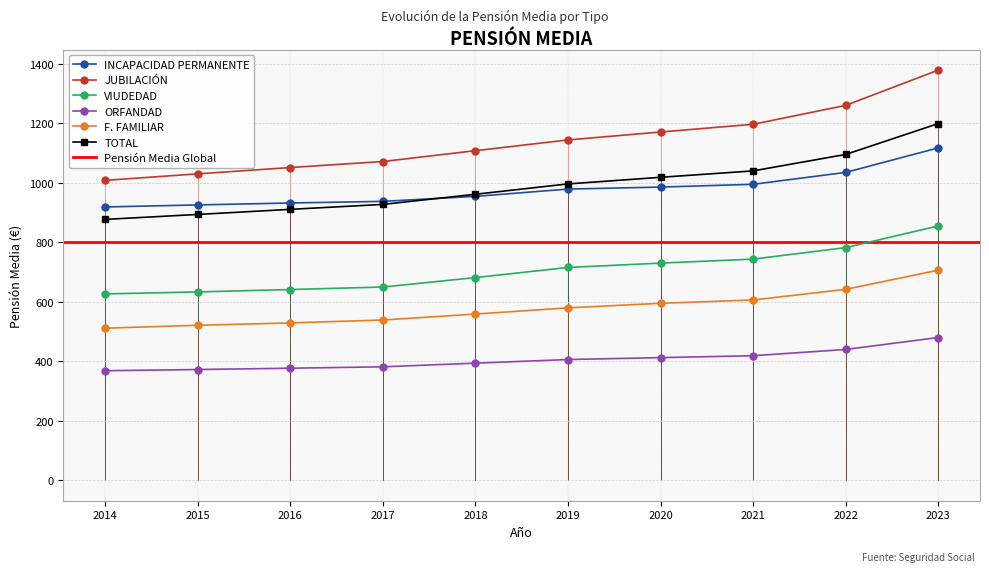

How many data points in ORFANDAD are above 405?

5